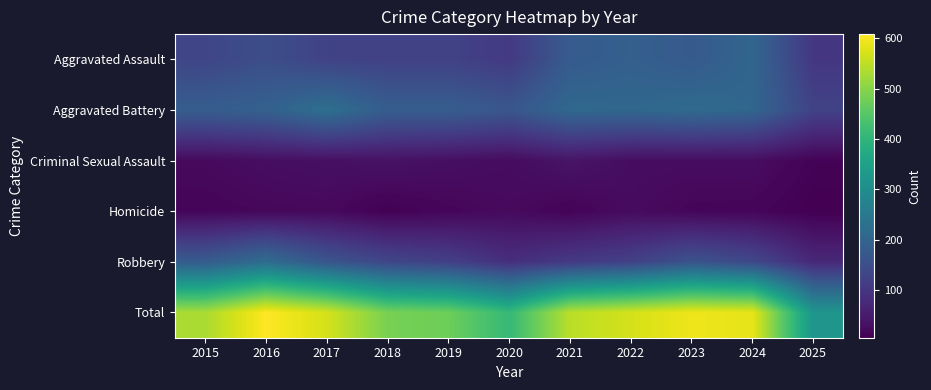

Reading right to left, list all the values displayed in this chart.

Aggravated Assault: 2025=102	2024=203	2023=176	2022=190	2021=179	2020=108	2019=124	2018=124	2017=126	2016=149	2015=132
Aggravated Battery: 2025=126	2024=203	2023=214	2022=205	2021=208	2020=168	2019=184	2018=184	2017=226	2016=193	2015=183
Criminal Sexual Assault: 2025=11	2024=27	2023=26	2022=27	2021=39	2020=25	2019=30	2018=35	2017=31	2016=28	2015=21
Homicide: 2025=6	2024=15	2023=16	2022=24	2021=12	2020=22	2019=16	2018=8	2017=20	2016=18	2015=15
Robbery: 2025=75	2024=138	2023=161	2022=123	2021=108	2020=87	2019=120	2018=134	2017=166	2016=220	2015=180
Total: 2025=320	2024=586	2023=593	2022=569	2021=546	2020=410	2019=474	2018=485	2017=569	2016=608	2015=531